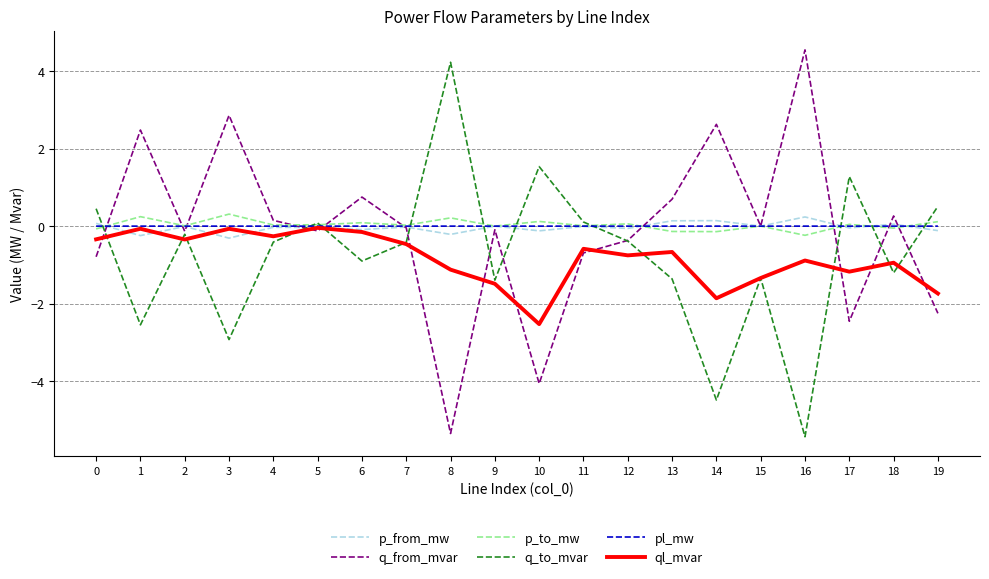

Which category has the highest value across all series?

16